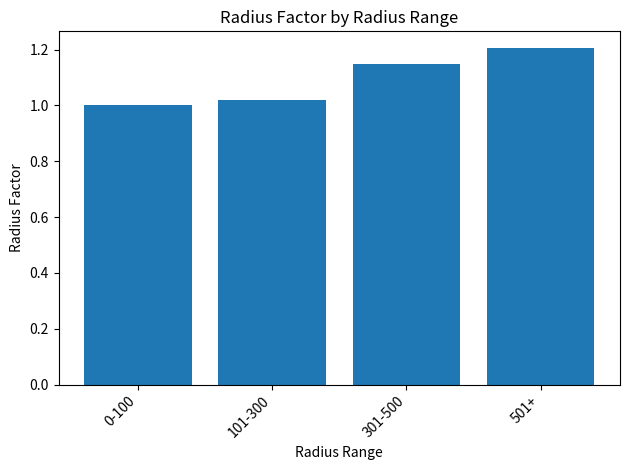

Is it true that the value at 0-100 is 1.0?

True